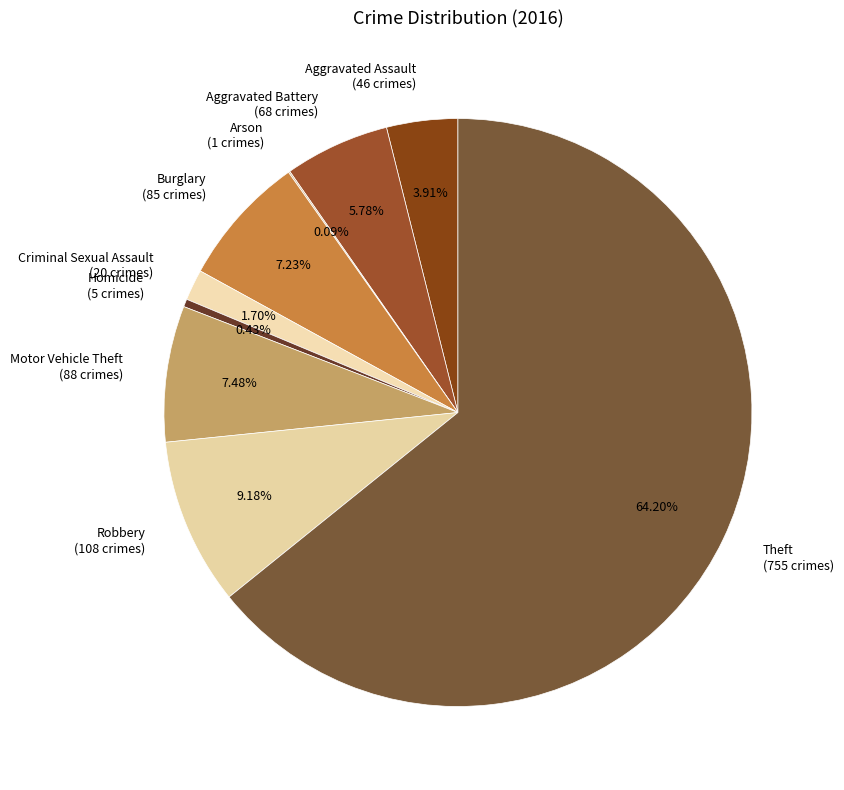

To the nearest percent, what percentage of the pie is Motor Vehicle Theft?

7%